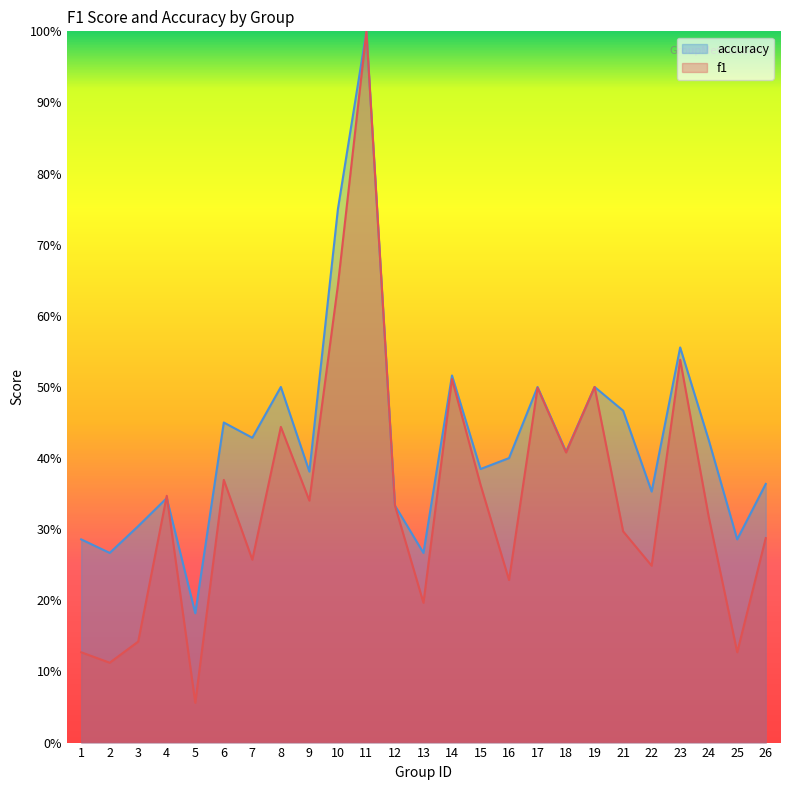

Which has a higher value, 9 or 3?

9